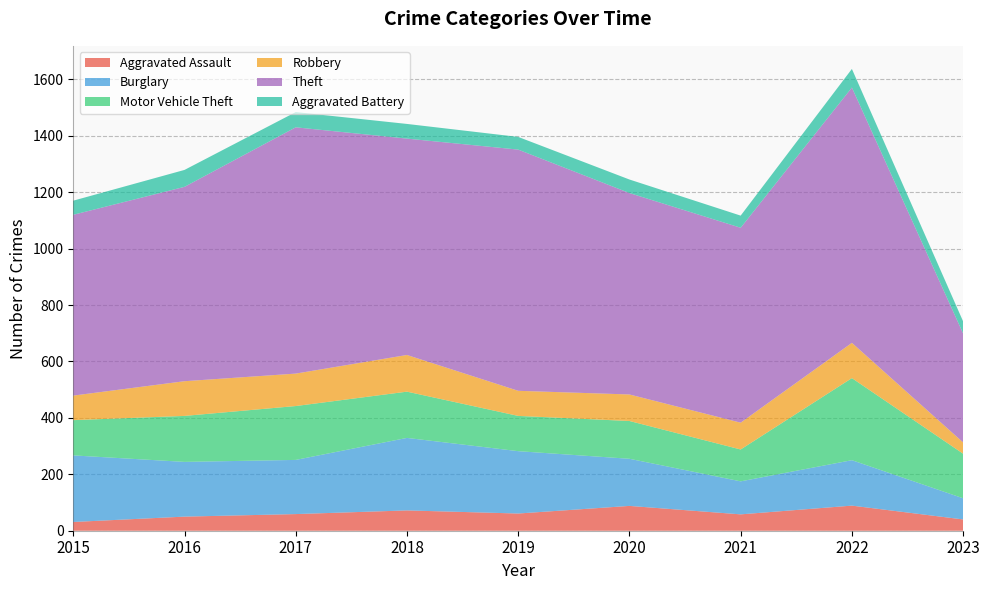

Reading left to right, extract all data points from this chart.

Aggravated Assault: 31	50	59	72	61	88	58	89	40
Burglary: 236	194	192	257	221	167	117	161	75
Motor Vehicle Theft: 125	163	191	164	125	134	113	291	158
Robbery: 87	123	115	130	89	94	95	125	40
Theft: 641	689	873	767	855	714	691	905	386
Aggravated Battery: 50	60	54	52	45	48	43	66	43